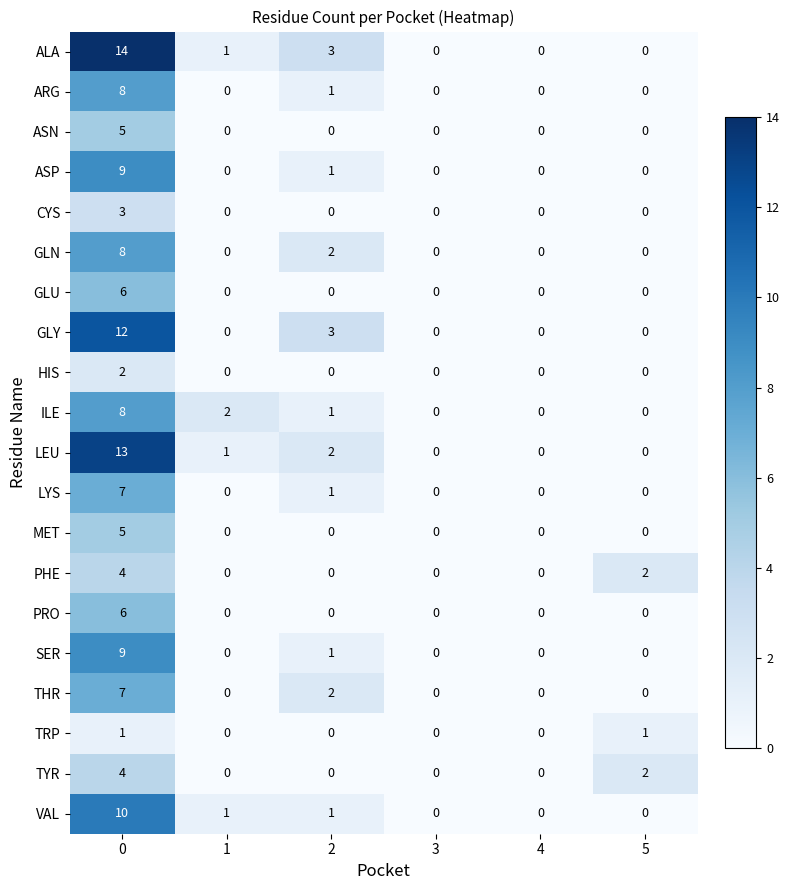

What is the sum of all MET values?

5